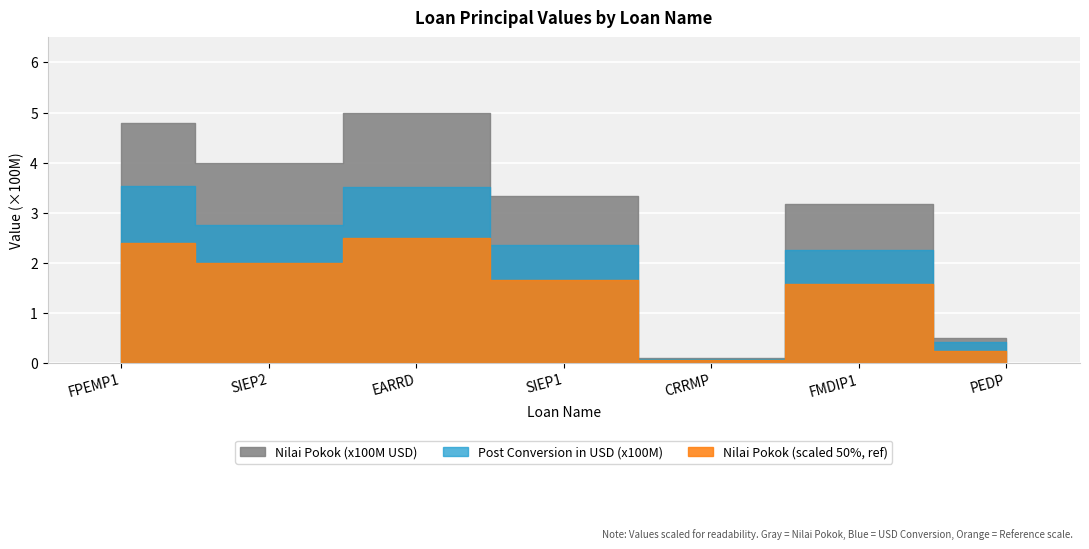

What is the label of the 5th point from the left?

CRRMP